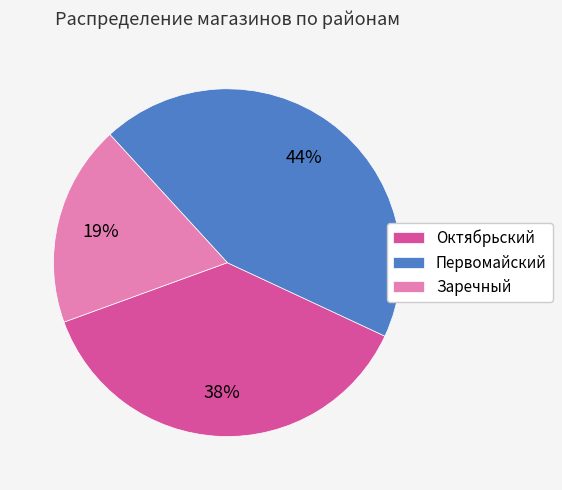

Rank the categories by value from highest to lowest.

Первомайский, Октябрьский, Заречный